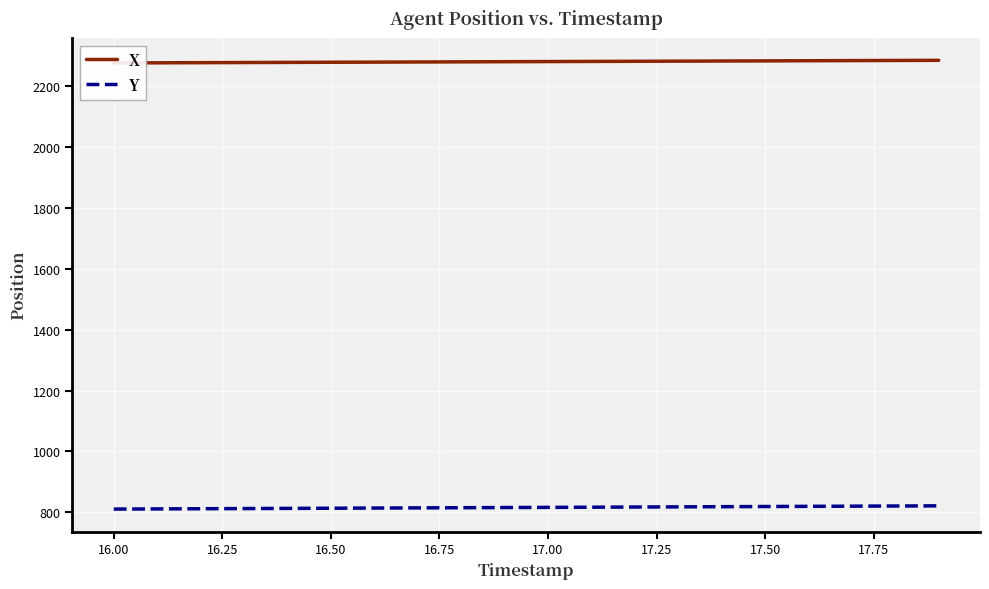

What is the maximum value for Y?

821.3